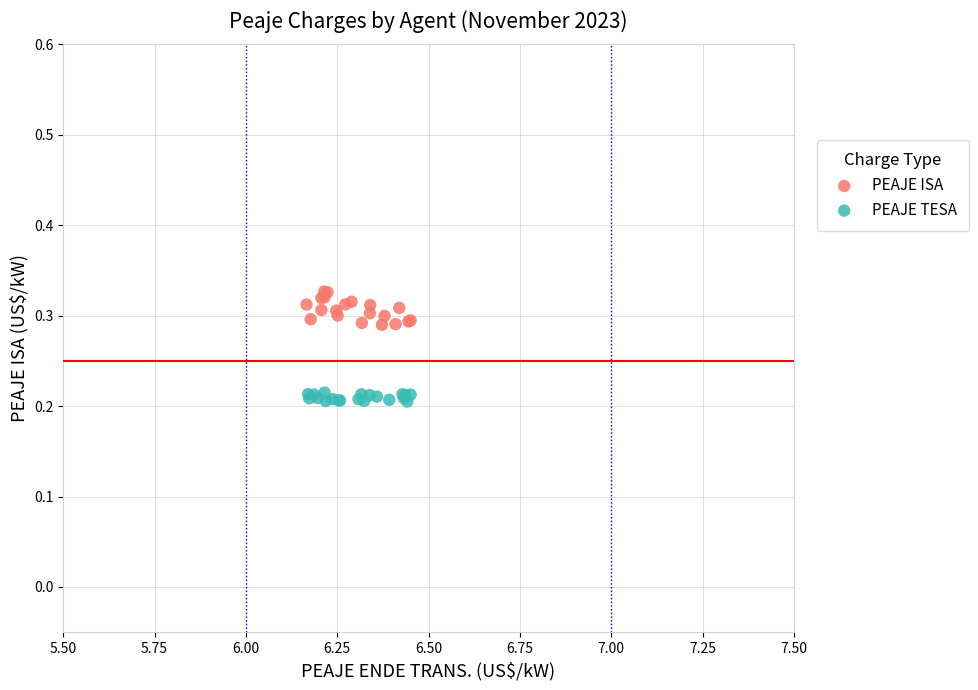

Which series contains the lowest Y value?

PEAJE TESA